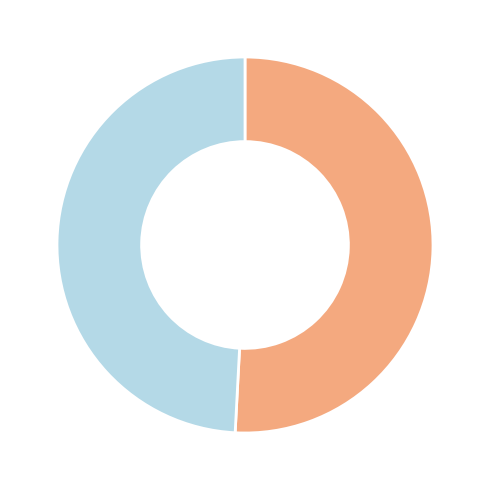

Is there a majority slice in this chart?

Yes